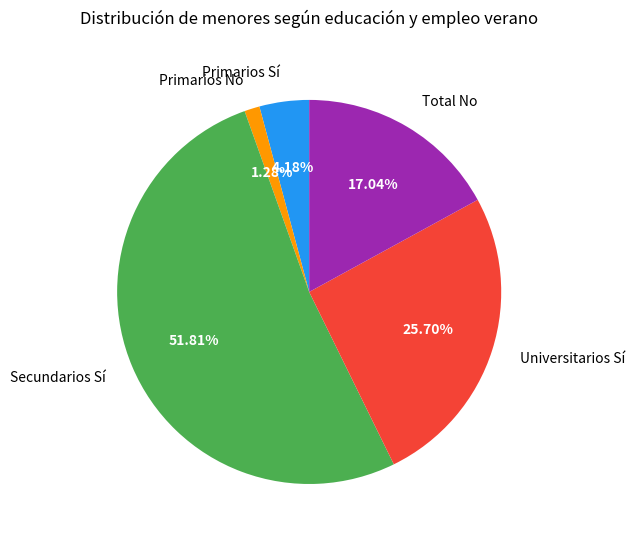

Between Universitarios Sí and Primarios Sí, which is larger?

Universitarios Sí